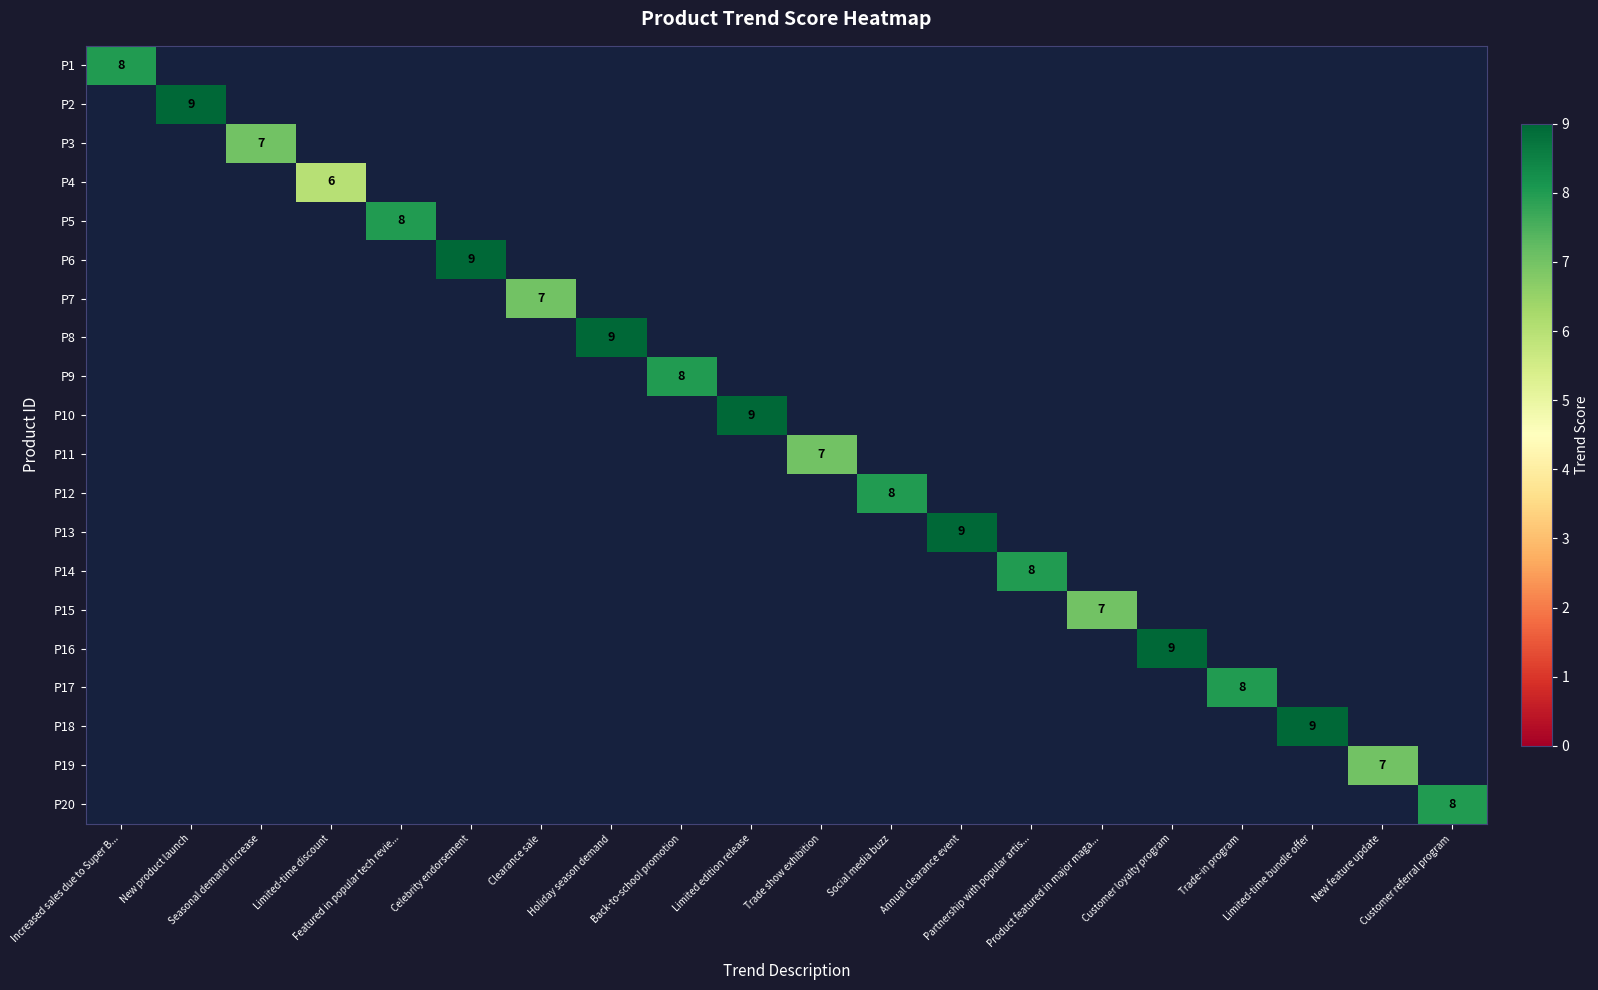

What is the maximum value shown in the chart?

9.0